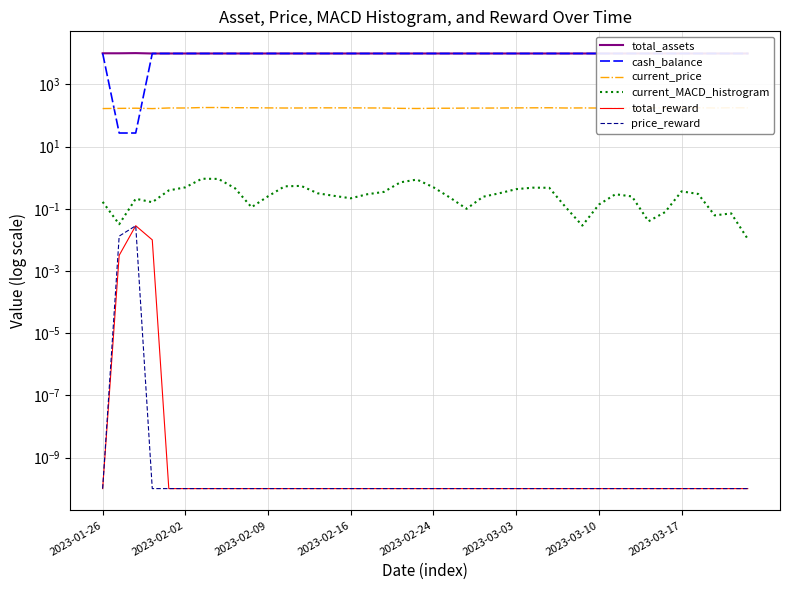

Reading left to right, list all the values displayed in this chart.

total_assets: 10000.0	10000.0	10132.6	9848.5	9848.5	9848.5	9848.5	9848.5	9848.5	9848.5	9848.5	9848.5	9848.5	9848.5	9848.5	9848.5	9848.5	9848.5	9848.5	9848.5	9848.5	9848.5	9848.5	9848.5	9848.5	9848.5	9848.5	9848.5	9848.5	9848.5	9848.5	9848.5	9848.5	9848.5	9848.5	9848.5	9848.5	9848.5	9848.5	9848.5
cash_balance: 10000.0	27.3	27.3	9848.5	9848.5	9848.5	9848.5	9848.5	9848.5	9848.5	9848.5	9848.5	9848.5	9848.5	9848.5	9848.5	9848.5	9848.5	9848.5	9848.5	9848.5	9848.5	9848.5	9848.5	9848.5	9848.5	9848.5	9848.5	9848.5	9848.5	9848.5	9848.5	9848.5	9848.5	9848.5	9848.5	9848.5	9848.5	9848.5	9848.5
current_price: 166.9	169.0	171.3	166.5	174.2	174.0	179.9	180.3	177.6	177.1	175.3	173.8	174.2	176.3	175.7	175.7	174.5	173.8	169.3	167.6	170.7	170.9	172.9	173.2	173.7	175.2	176.2	177.0	173.9	174.9	173.5	172.3	172.9	175.6	174.9	178.3	177.2	174.1	177.2	176.1
current_MACD_histrogram: 0.2	0.0	0.2	0.2	0.4	0.5	0.9	0.9	0.5	0.1	0.3	0.5	0.5	0.3	0.3	0.2	0.3	0.3	0.7	0.9	0.5	0.2	0.1	0.2	0.3	0.4	0.5	0.5	0.1	0.0	0.1	0.3	0.2	0.0	0.1	0.4	0.3	0.1	0.1	0.0
total_reward: 0.0	0.0	0.0	0.0	0.0	0.0	0.0	0.0	0.0	0.0	0.0	0.0	0.0	0.0	0.0	0.0	0.0	0.0	0.0	0.0	0.0	0.0	0.0	0.0	0.0	0.0	0.0	0.0	0.0	0.0	0.0	0.0	0.0	0.0	0.0	0.0	0.0	0.0	0.0	0.0
price_reward: 0.0	0.0	0.0	0.0	0.0	0.0	0.0	0.0	0.0	0.0	0.0	0.0	0.0	0.0	0.0	0.0	0.0	0.0	0.0	0.0	0.0	0.0	0.0	0.0	0.0	0.0	0.0	0.0	0.0	0.0	0.0	0.0	0.0	0.0	0.0	0.0	0.0	0.0	0.0	0.0